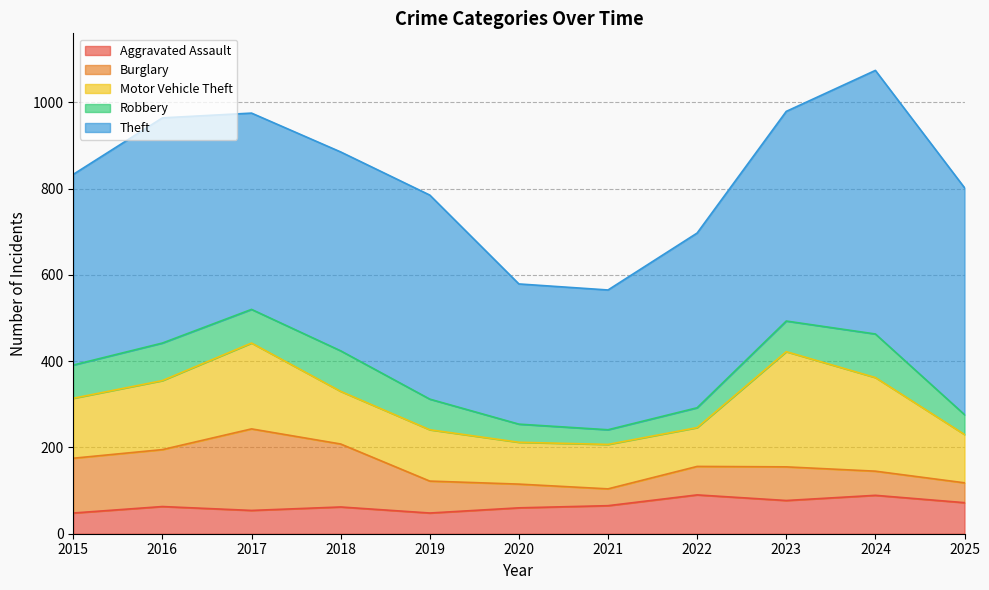

True or false: Aggravated Assault and Motor Vehicle Theft intersect in this chart.

False